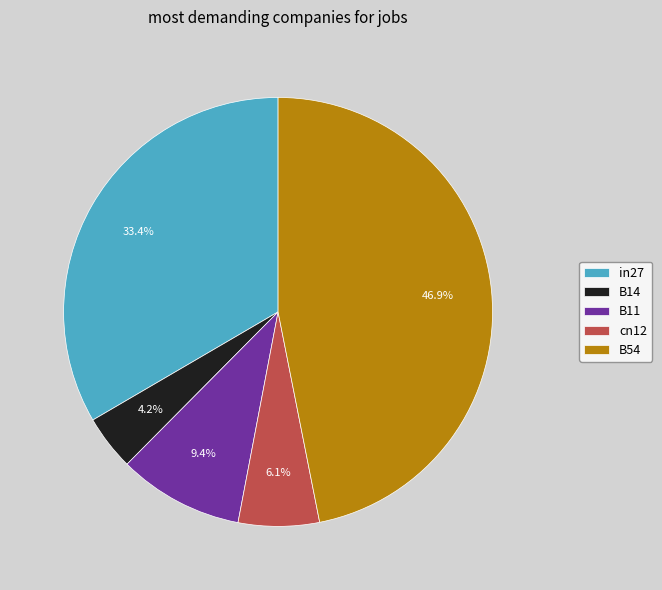

Is there a majority slice in this chart?

No